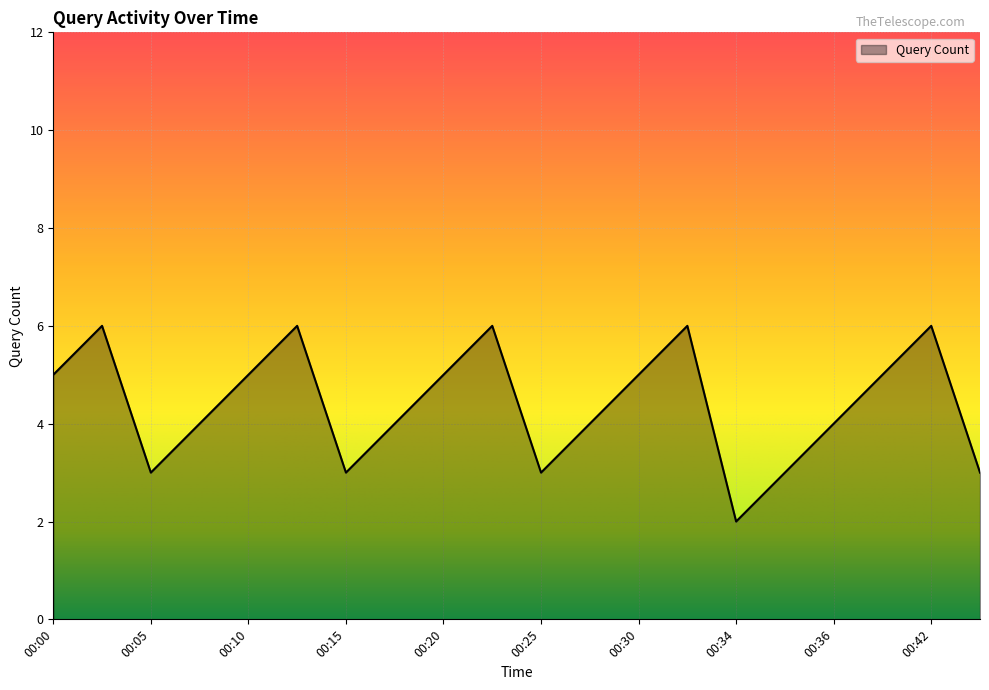

What is the greatest value displayed?

6